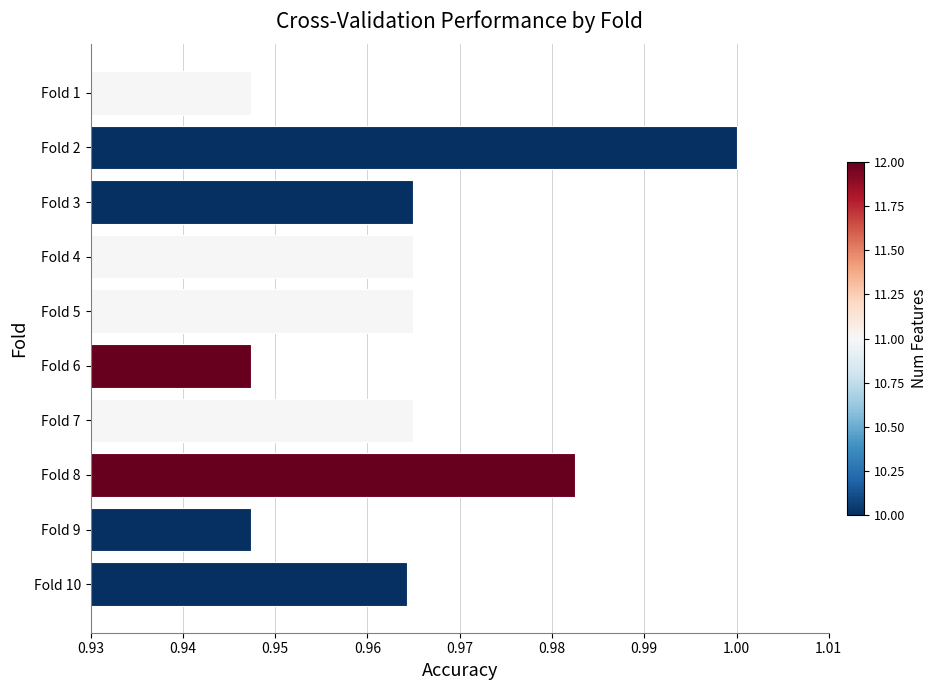

Between Fold 4 and Fold 8, which is larger?

Fold 8